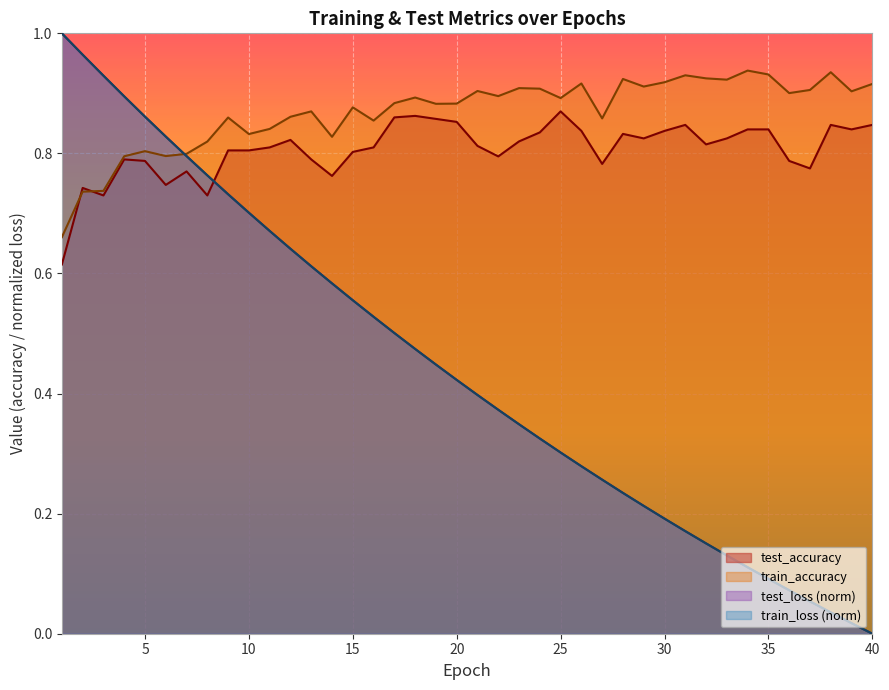

Which series has the largest total across all categories?

train_accuracy